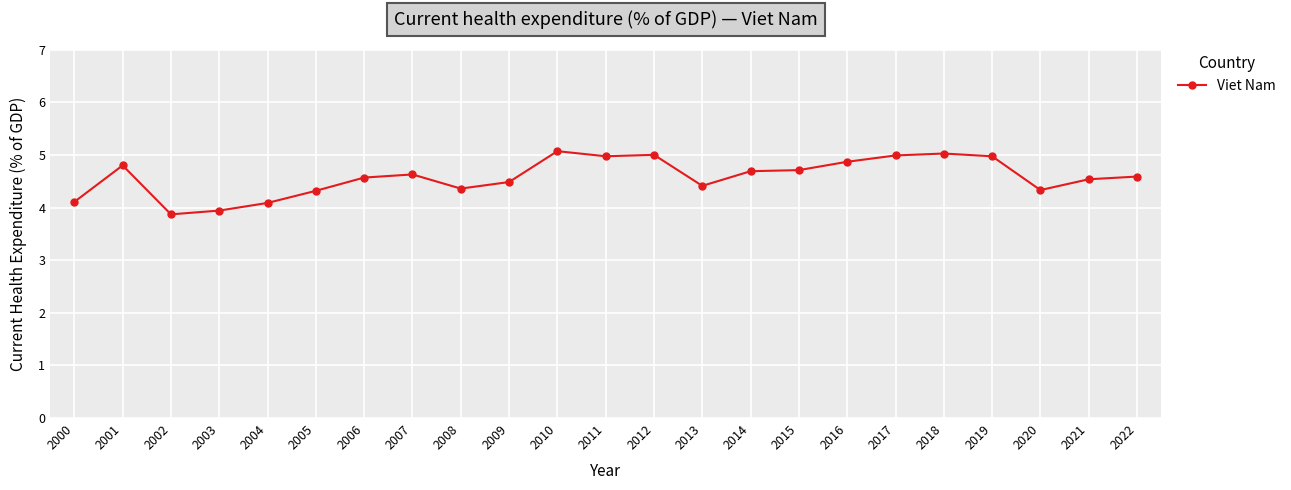

At which category does the data reach its first local peak?

2001